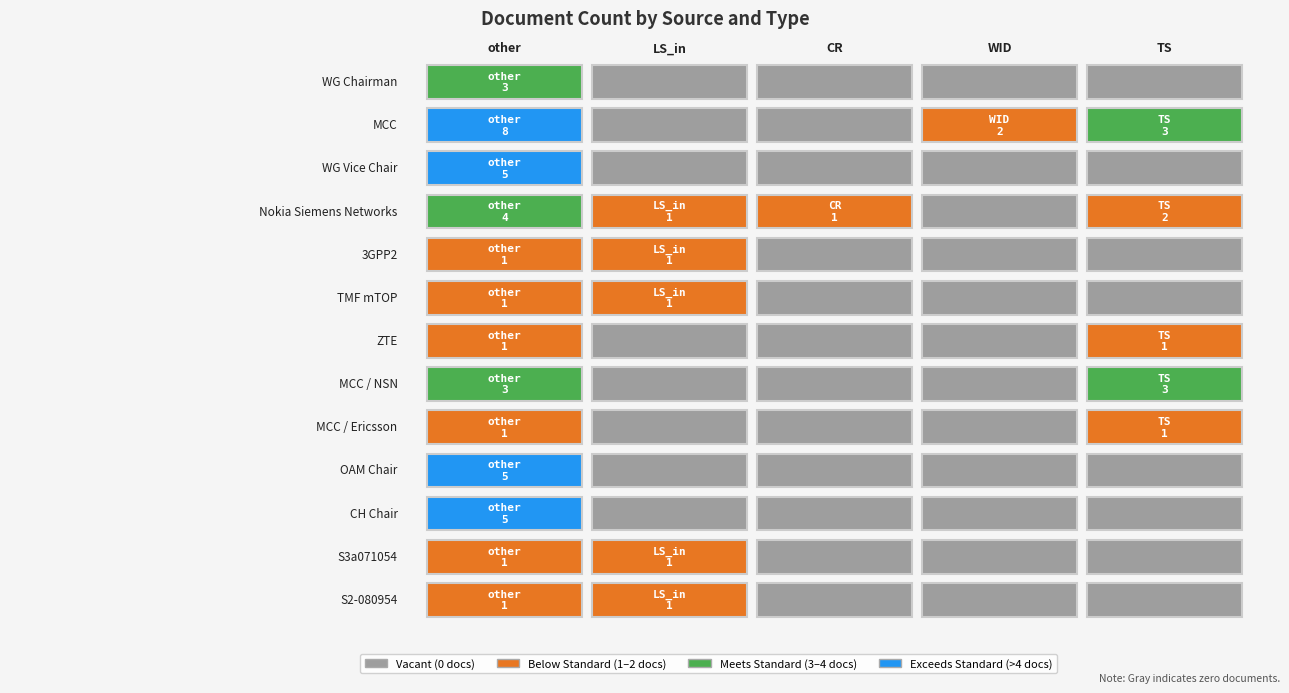

The value of ZTE at other is 1. True or false?

False